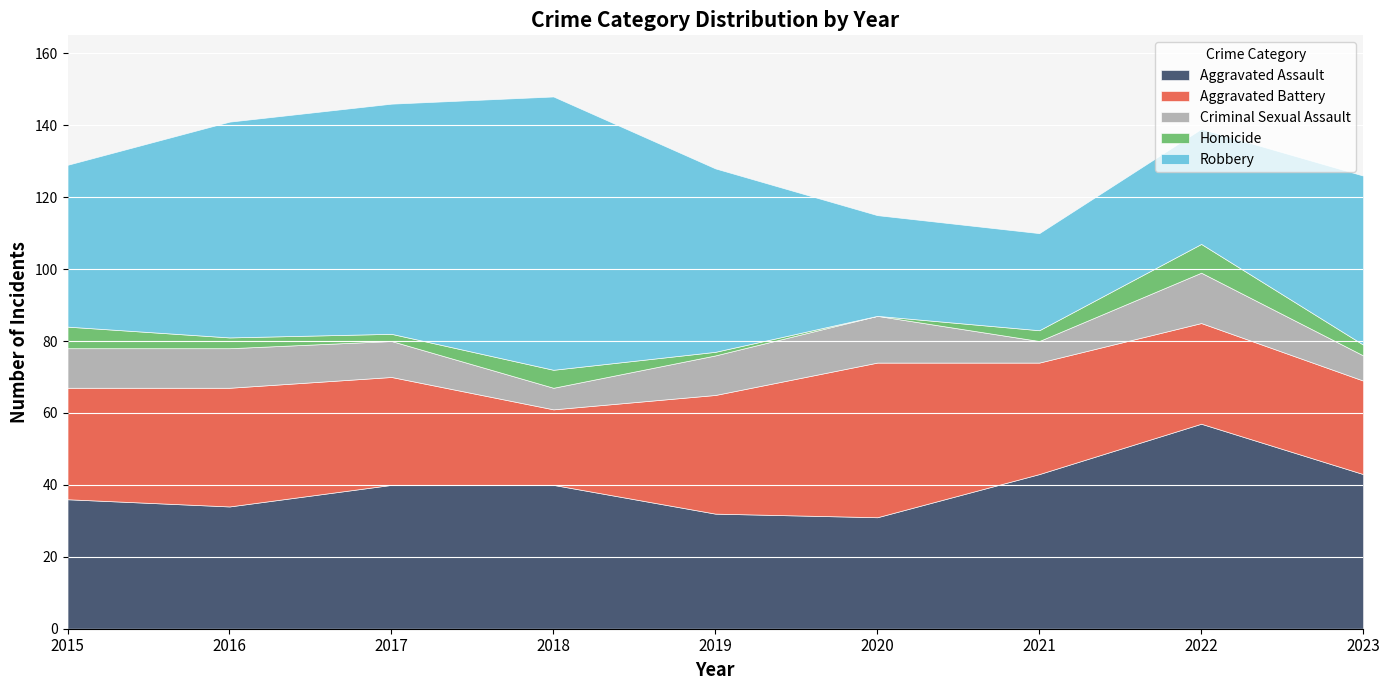

How many lines are shown in the chart?

5